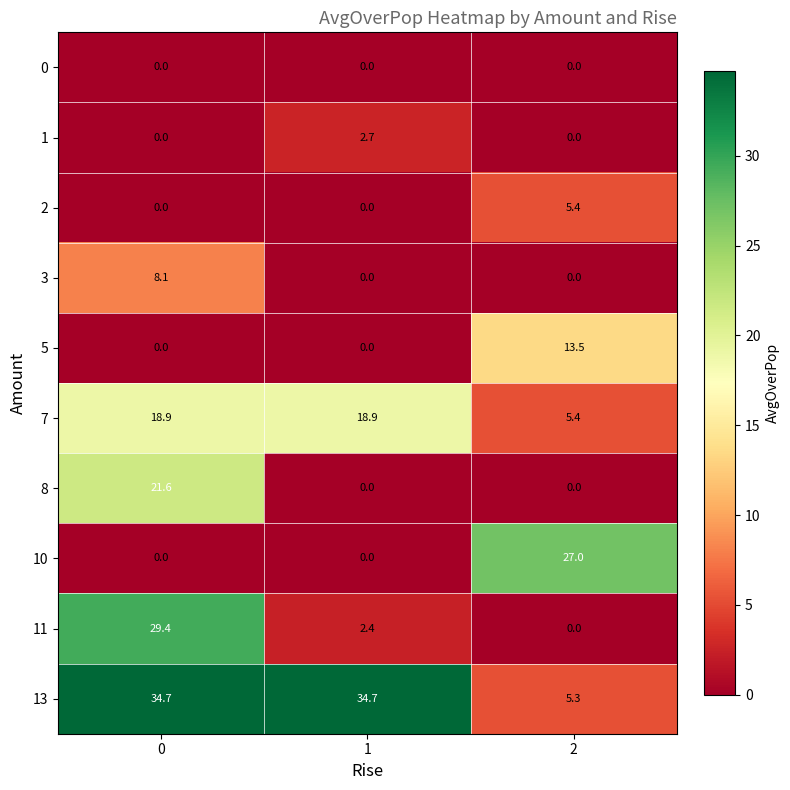

Reading left to right, transcribe all the data shown in this chart.

0: 0.0	0.0	0.0
1: 0.0	2.7	0.0
2: 0.0	0.0	5.4
3: 8.1	0.0	0.0
5: 0.0	0.0	13.5
7: 18.9	18.9	5.4
8: 21.6	0.0	0.0
10: 0.0	0.0	27.0
11: 29.4	2.4	0.0
13: 34.7	34.7	5.3